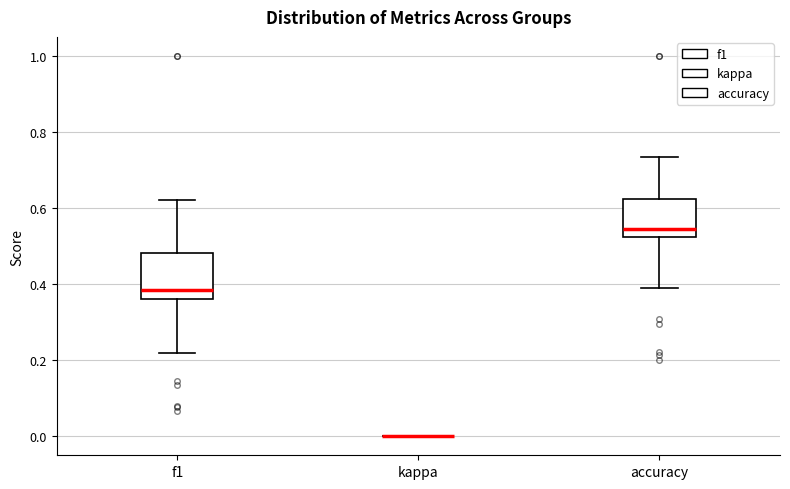

Reading left to right, transcribe this box plot: for each box, give where its median line is, the range the box spans, and where its two whiskers end, as read against the y-axis. The values are not printed on the chart, so give them approximately, as read against the axis.

f1: median 0.38, box 0.36 to 0.48, whiskers 0.22 to 0.62
kappa: box collapsed to a line at 0.00, whiskers 0.00 to 0.00
accuracy: median 0.54, box 0.52 to 0.62, whiskers 0.38 to 0.74